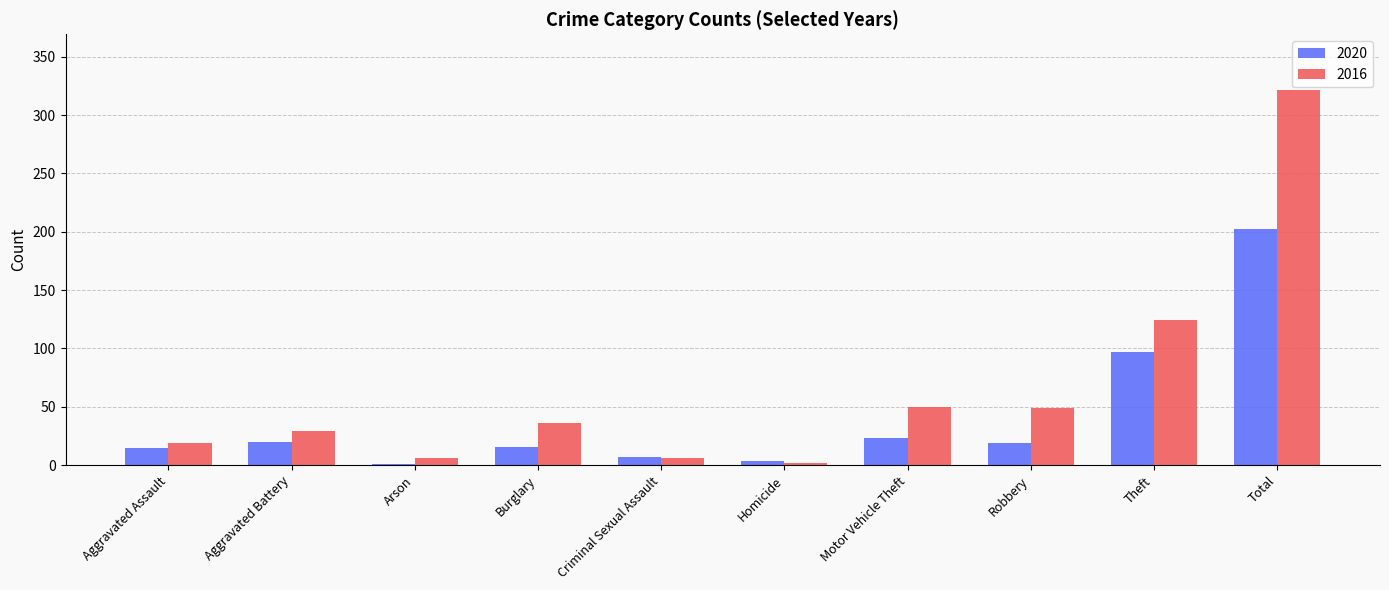

Read the 2020 value at Aggravated Battery.

20